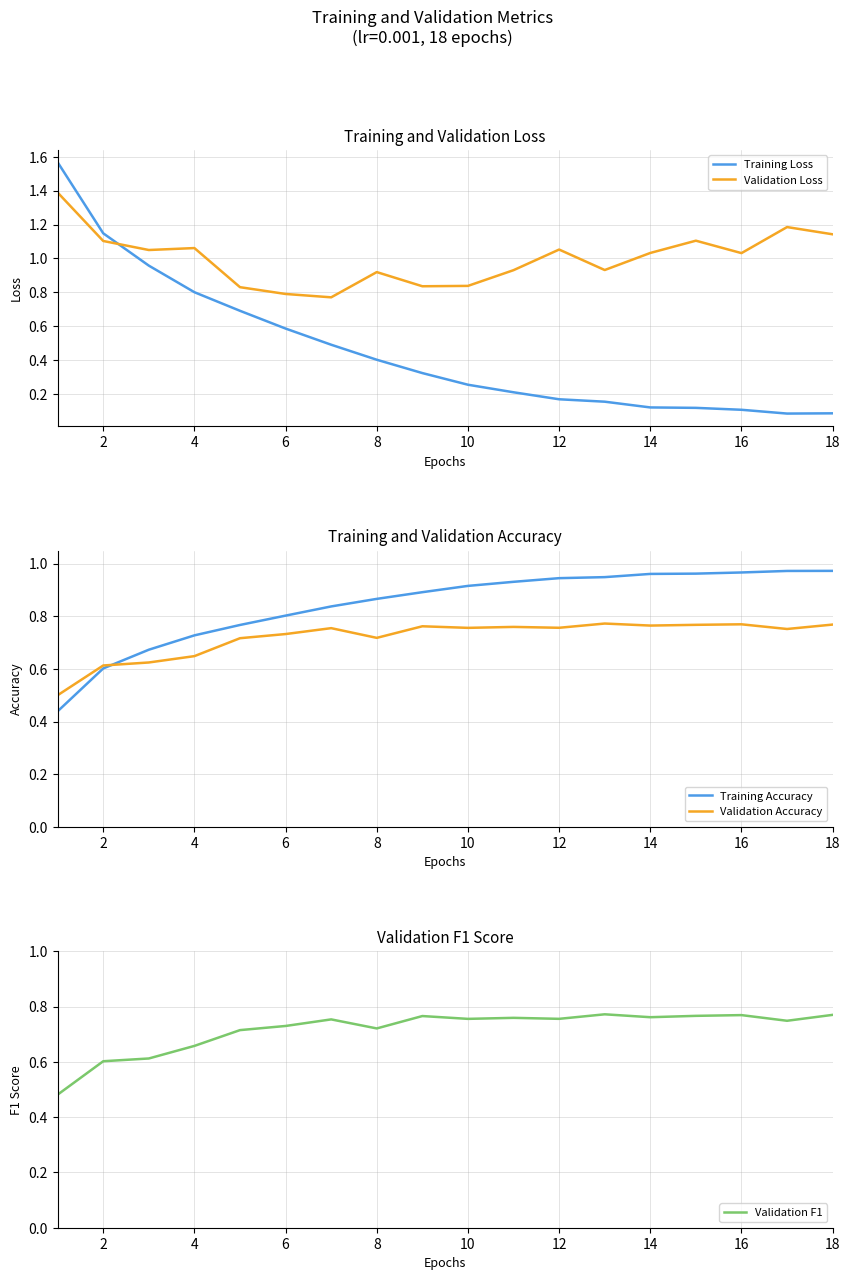

Which series ends up on top after the final intersection of Validation F1 and Validation Accuracy?

Validation F1